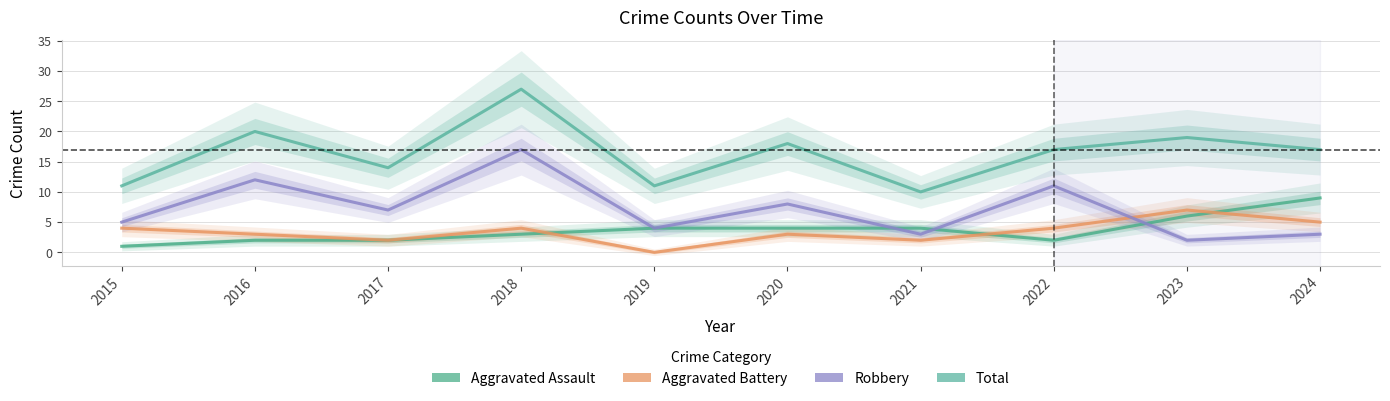

Which series changed the most between 2022 and 2024?

Robbery